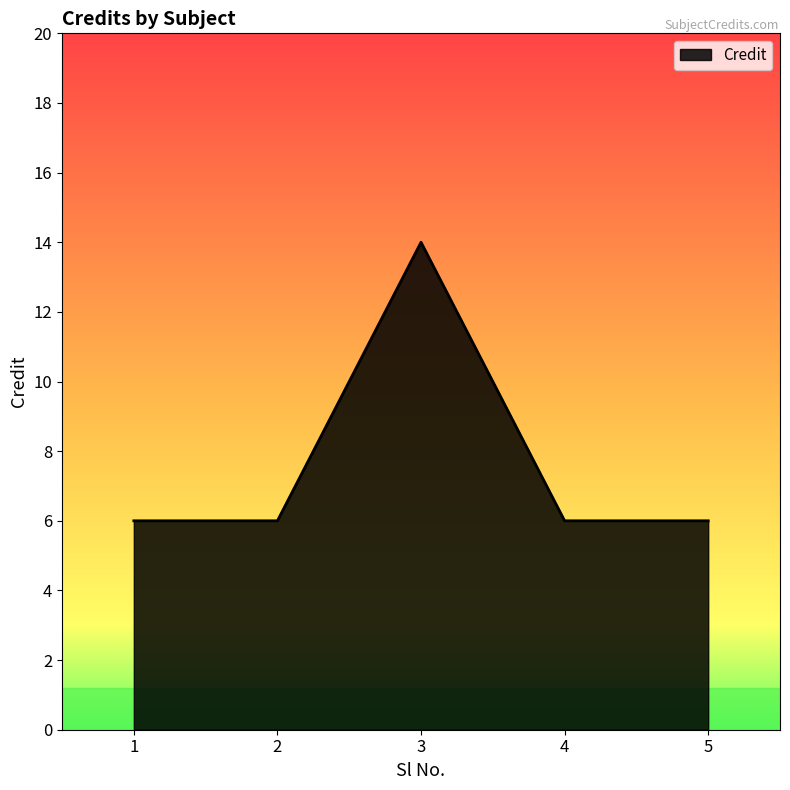

Read the value at 5.

6